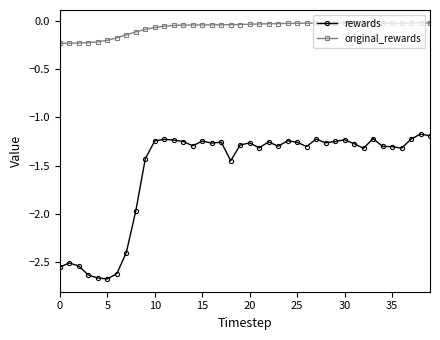

Which series has the largest range (max minus min)?

rewards